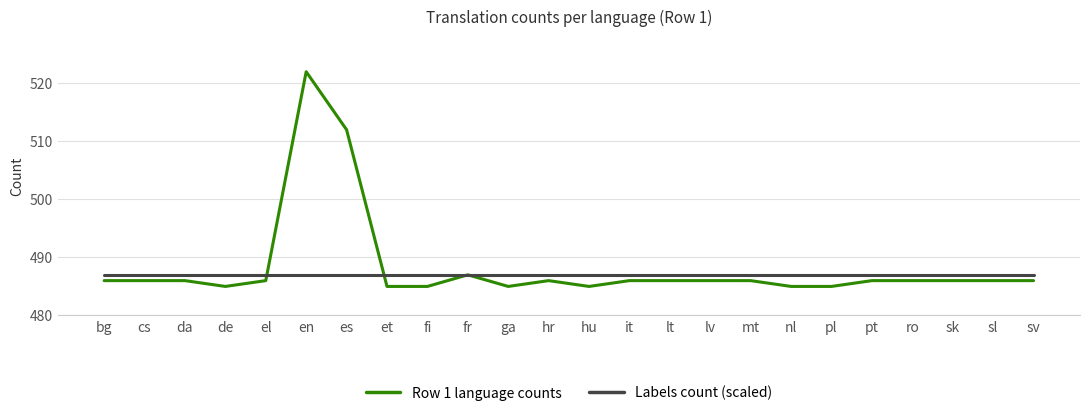

What is the difference between the second highest and second lowest values in the Row 1 language counts series?

27